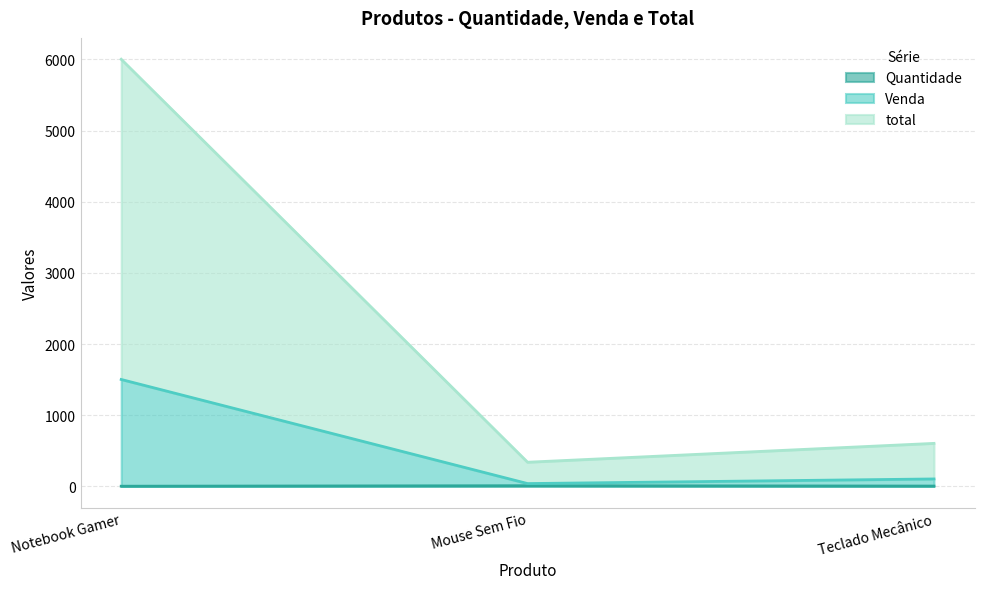

Count the number of categories in the chart.

3